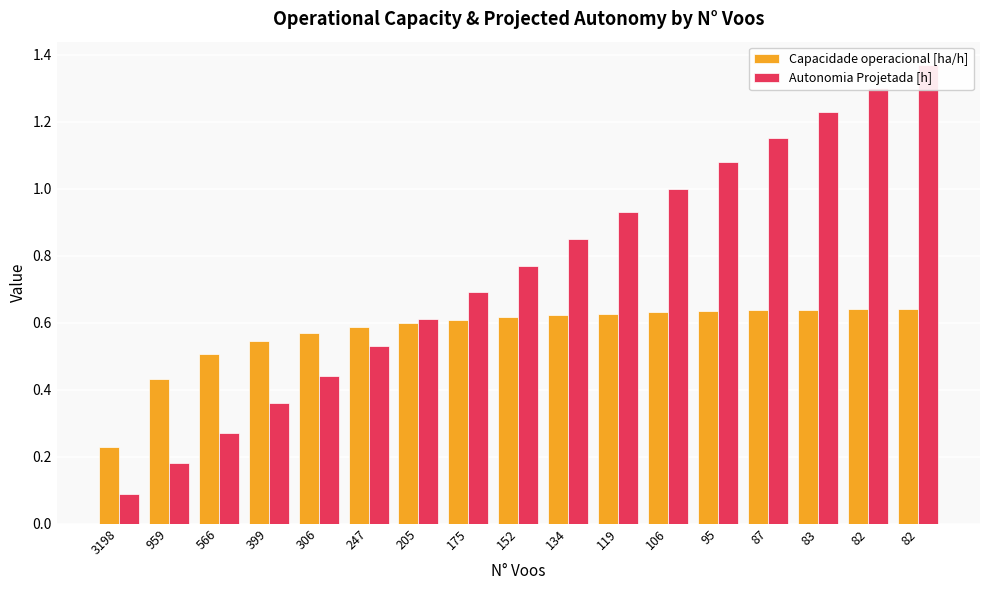

Where is Capacidade operacional [ha/h] nearest to the value 0?

3198